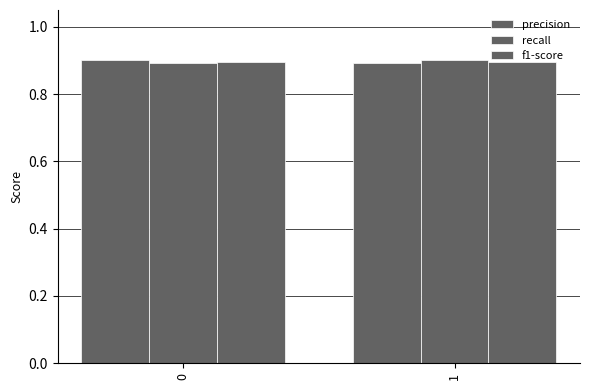

Count the number of data series in this chart.

3